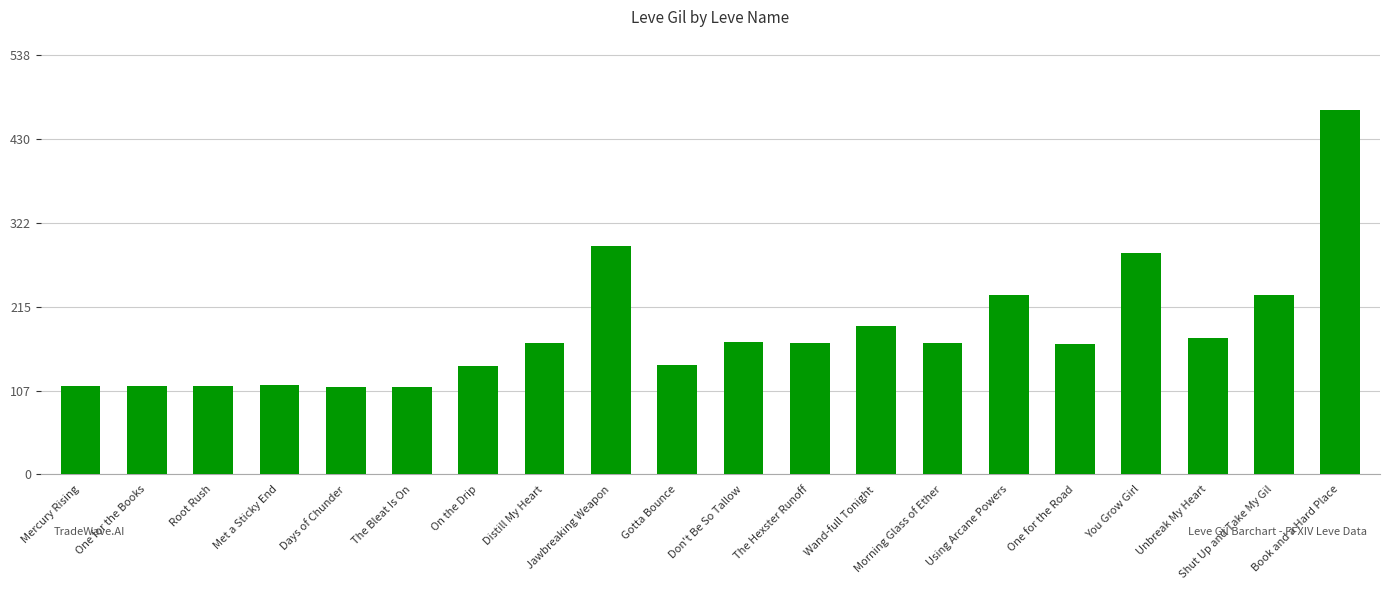

What is the label of the 1st bar from the left?

Mercury Rising